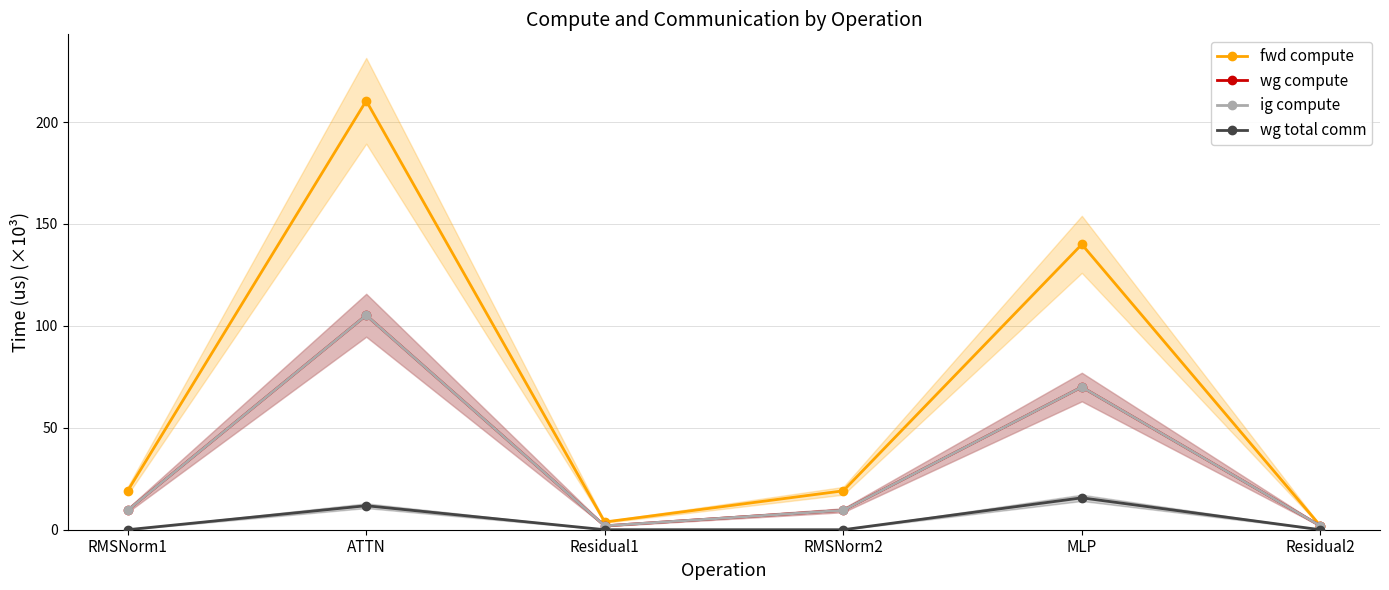

At Residual1, list the series in order from smallest to largest.

wg total comm, wg compute, ig compute, fwd compute